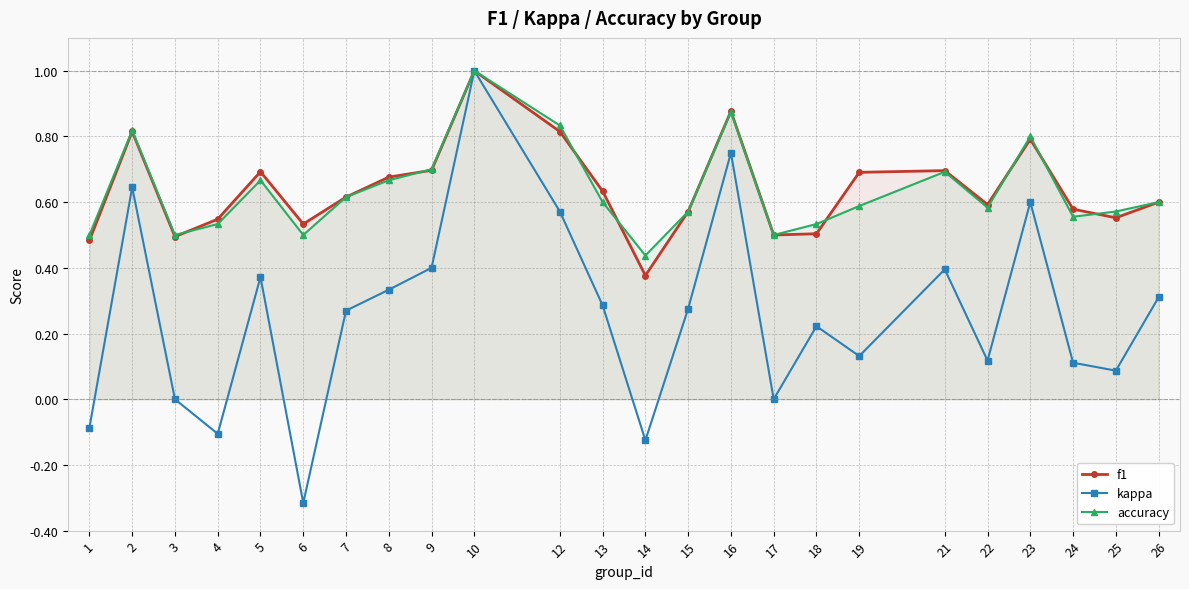

What are all the series names shown in the legend?

f1, kappa, accuracy